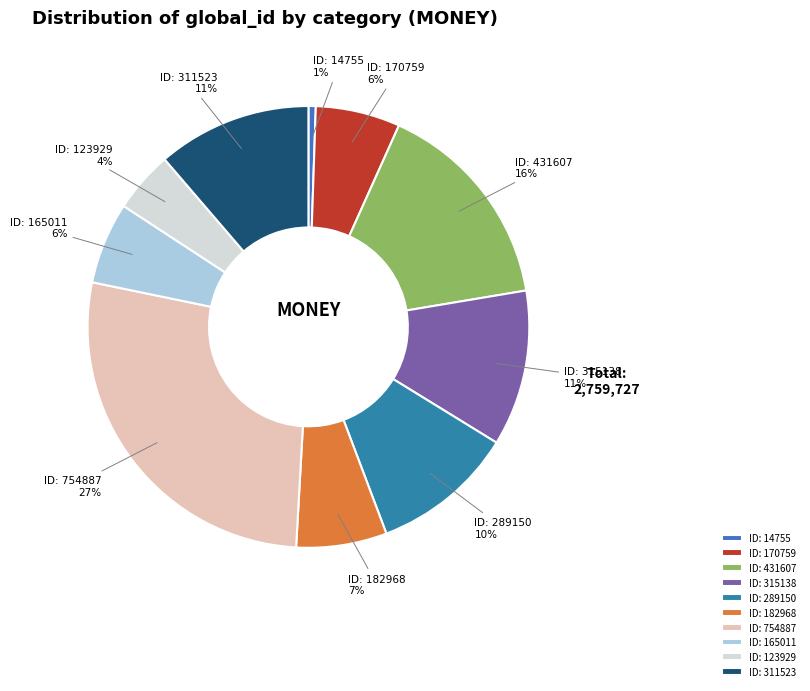

To the nearest percent, what is the combined percentage of ID: 311523 and ID: 165011?

17%